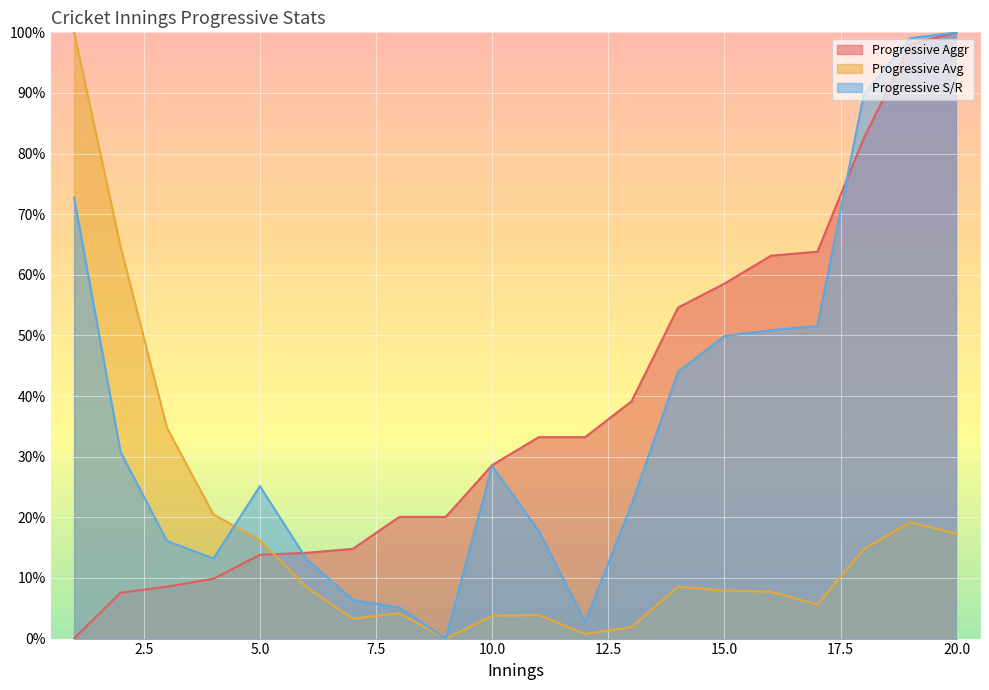

Which series has the largest total across all categories?

Progressive Aggr